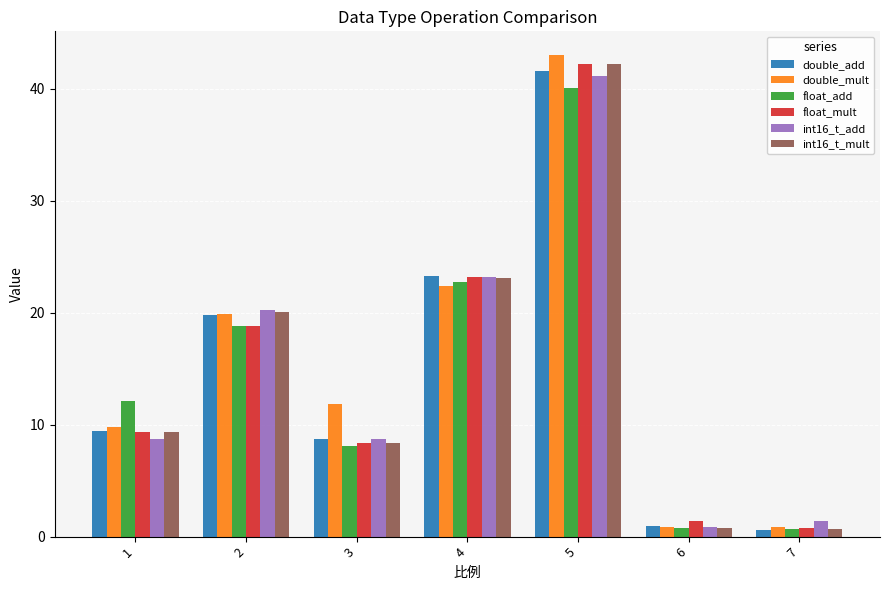

What is the total value across all series at 6?

5.7